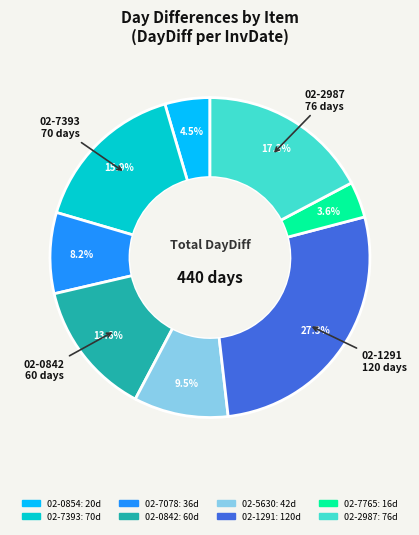

The 02-1291 slice represents 37% of the pie. True or false?

False